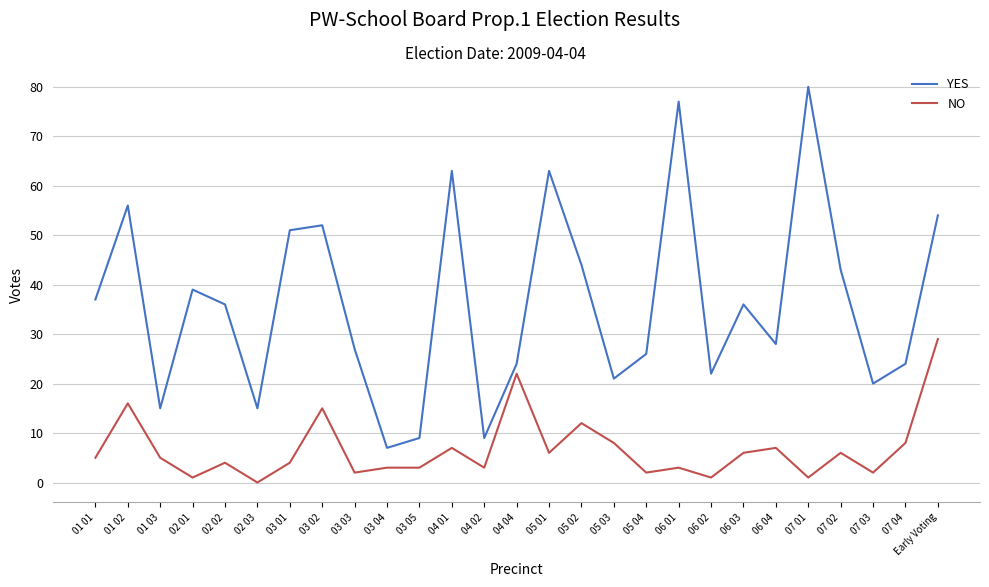

The YES series shows 37 at 01 01. True or false?

True